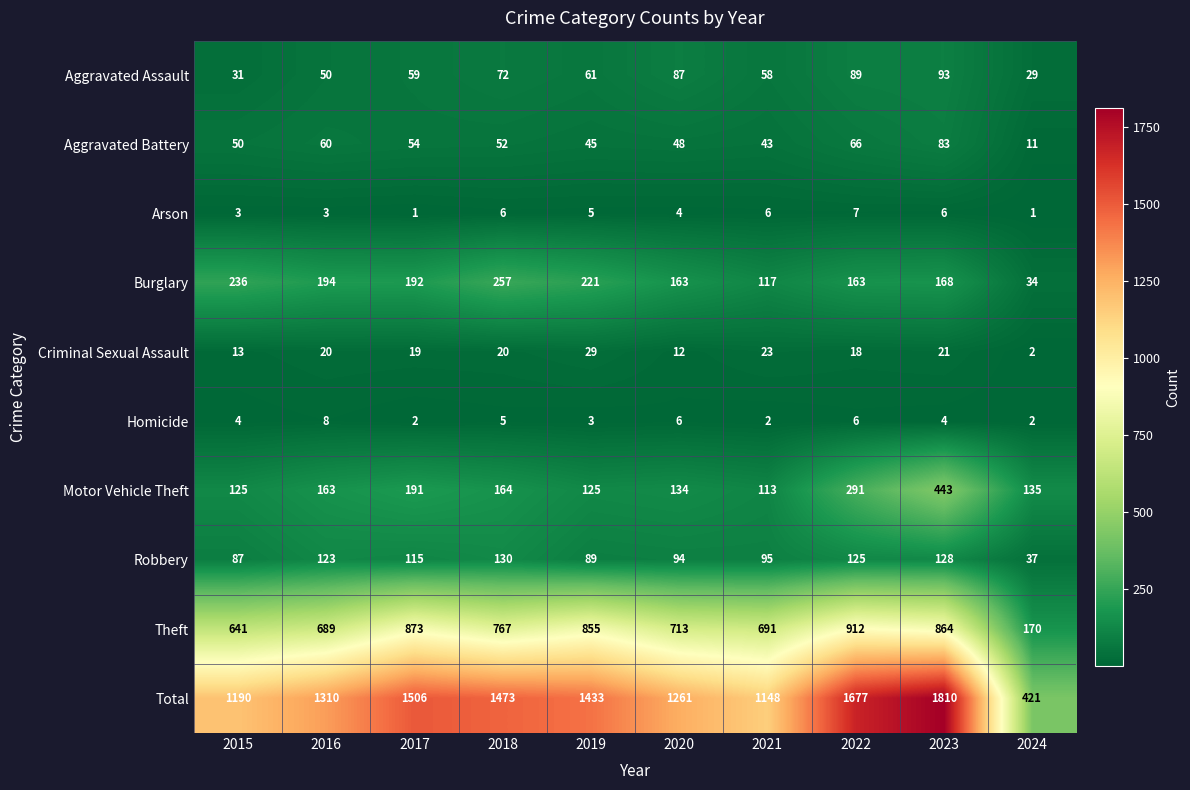

What is the approximate value of Burglary at 2020, to the nearest 10?

160